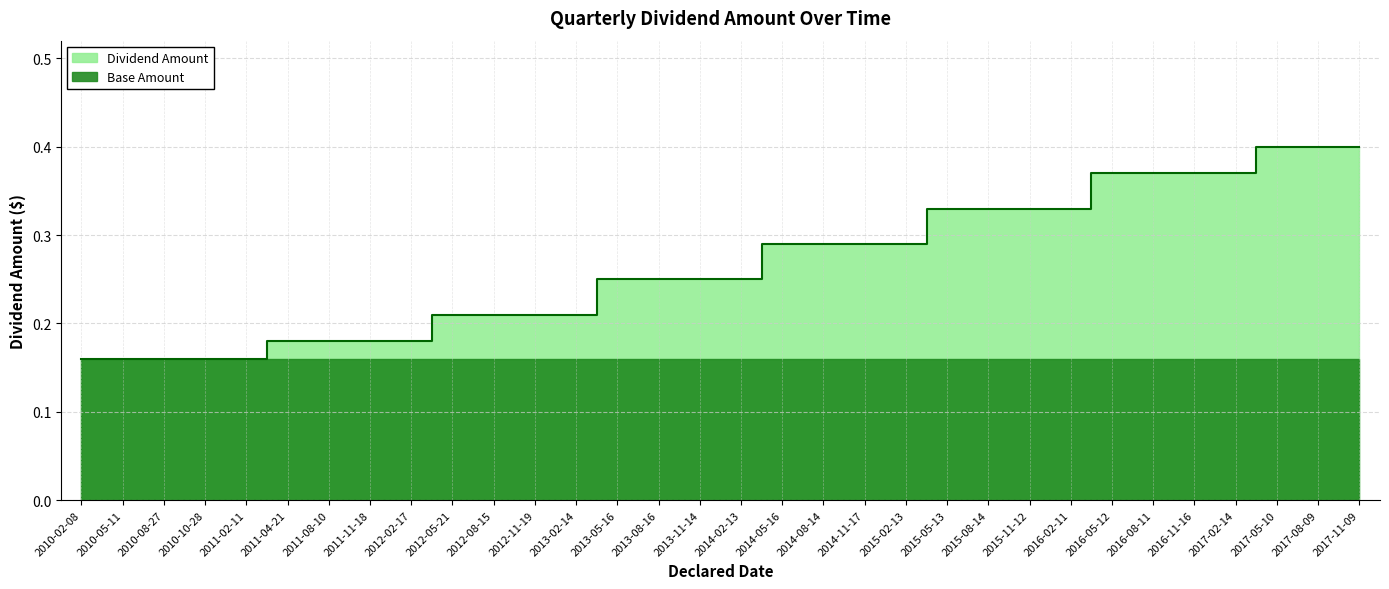

Rank the categories by value from highest to lowest.

2017-05-10, 2017-08-09, 2017-11-09, 2016-05-12, 2016-08-11, 2016-11-16, 2017-02-14, 2015-05-13, 2015-08-14, 2015-11-12, 2016-02-11, 2014-05-16, 2014-08-14, 2014-11-17, 2015-02-13, 2013-05-16, 2013-08-16, 2013-11-14, 2014-02-13, 2012-05-21, 2012-08-15, 2012-11-19, 2013-02-14, 2011-04-21, 2011-08-10, 2011-11-18, 2012-02-17, 2010-02-08, 2010-05-11, 2010-08-27, 2010-10-28, 2011-02-11